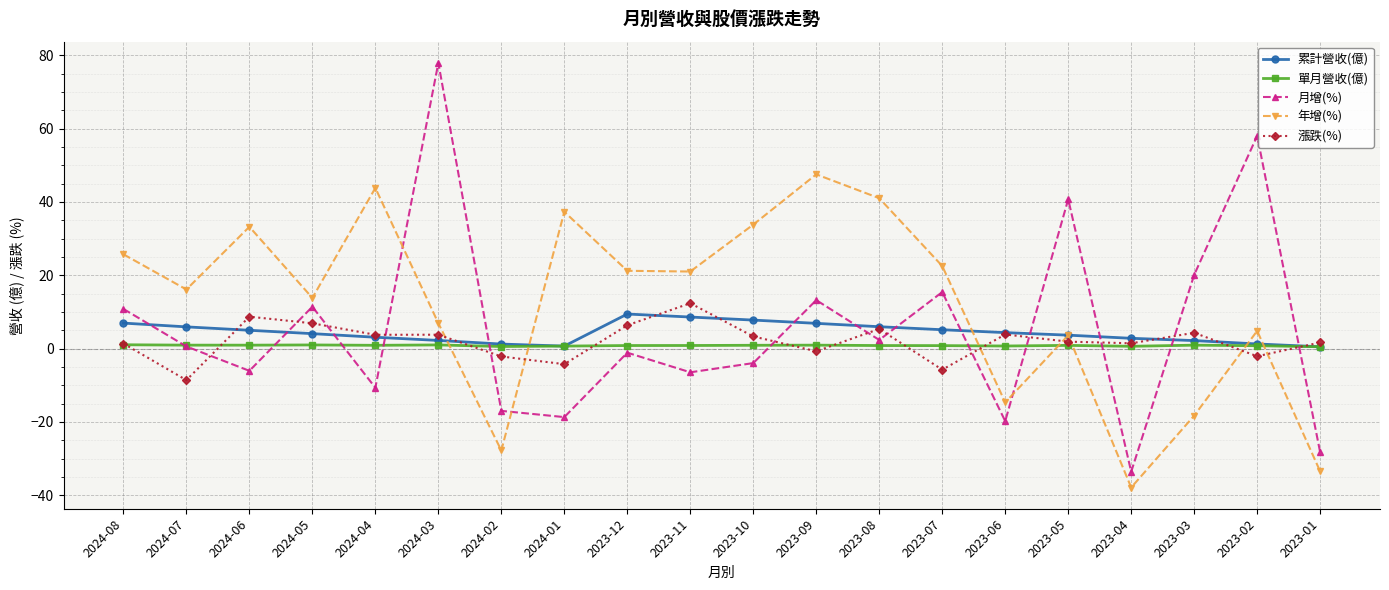

Which series has the largest total across all categories?

年增(%)